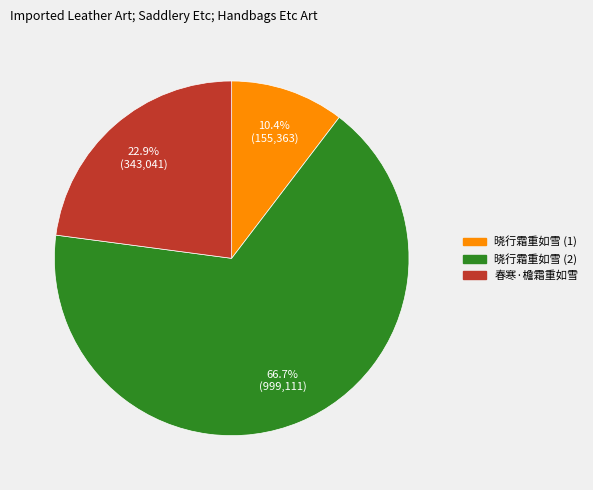

To the nearest percent, what is the average slice percentage?

33%